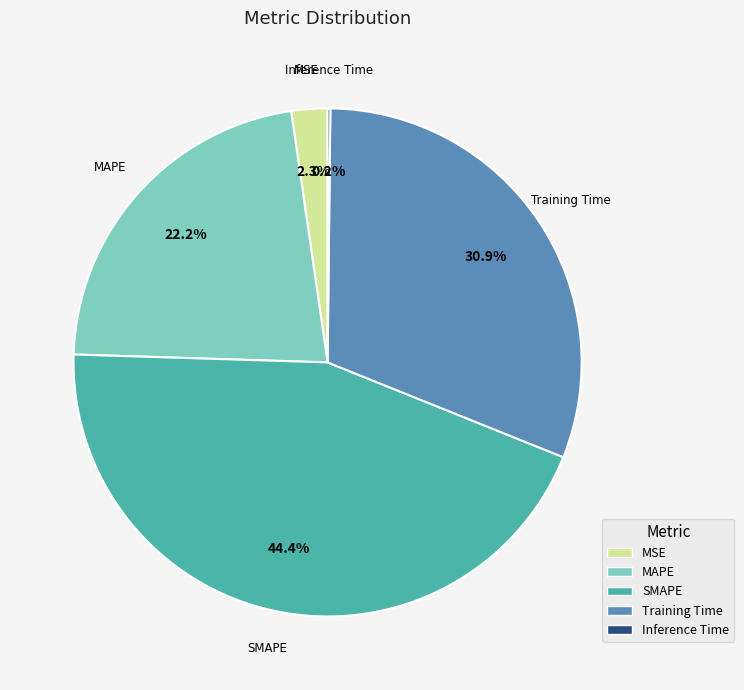

Combined, do MAPE and MSE account for over 50%?

No